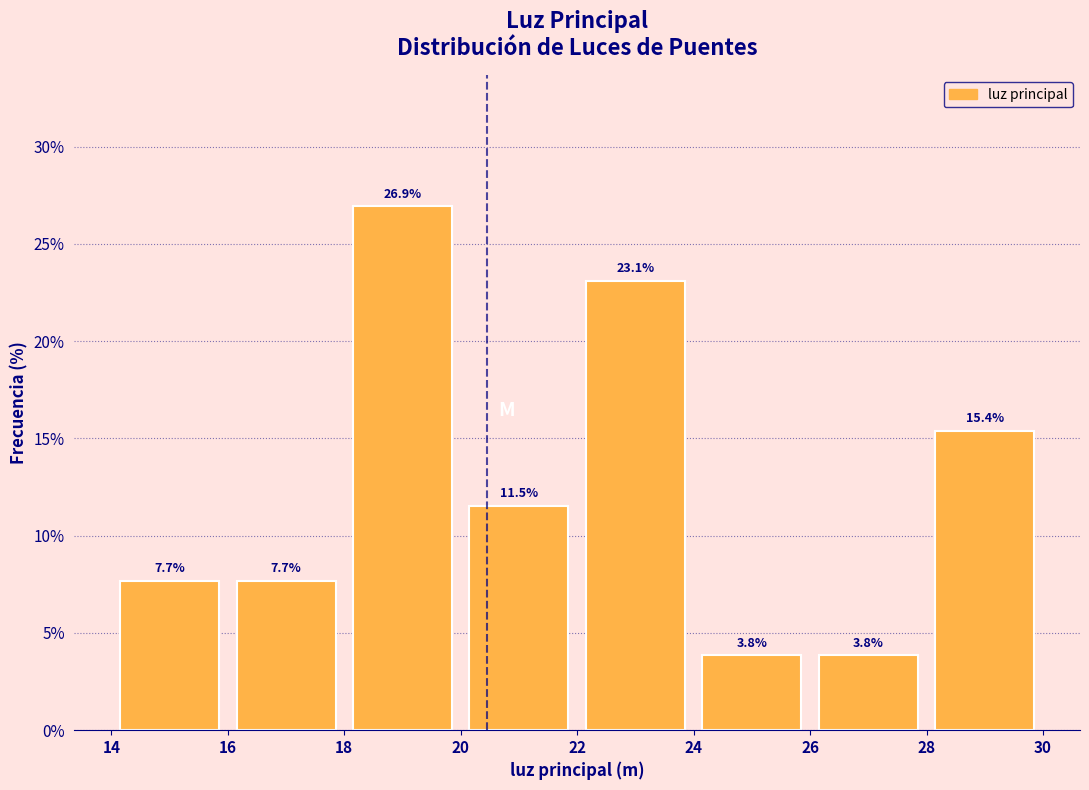

Reading left to right, list every bar in this chart as the range it spans on the x-axis followed by its height.

14 to 16: 7.7
16 to 18: 7.7
18 to 20: 26.9
20 to 22: 11.5
22 to 24: 23.1
24 to 26: 3.8
26 to 28: 3.8
28 to 30: 15.4